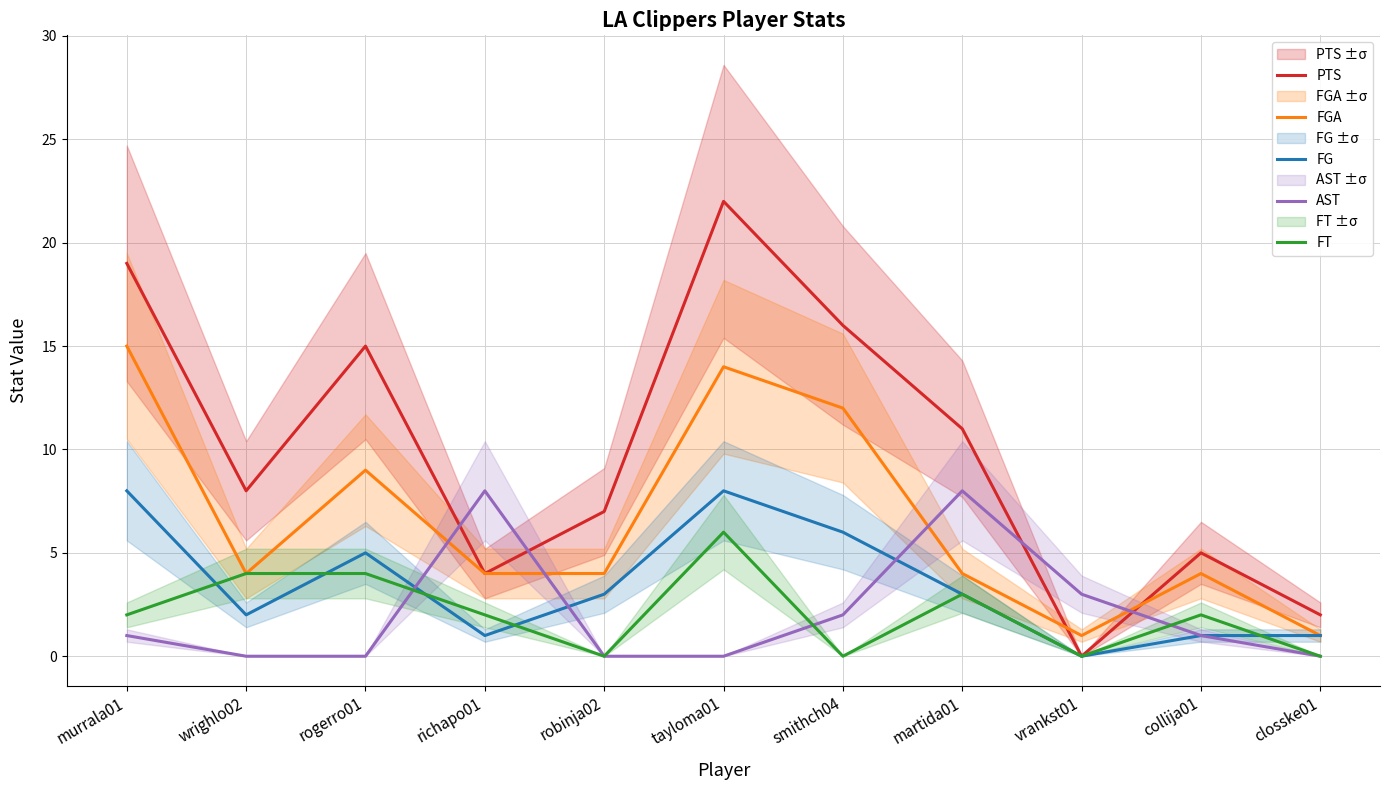

How many FG values are between 1 and 6?

8